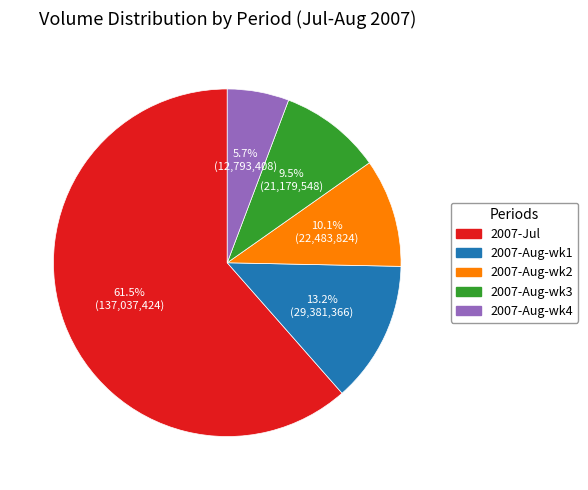

Is there any slice that represents more than half of the pie?

Yes